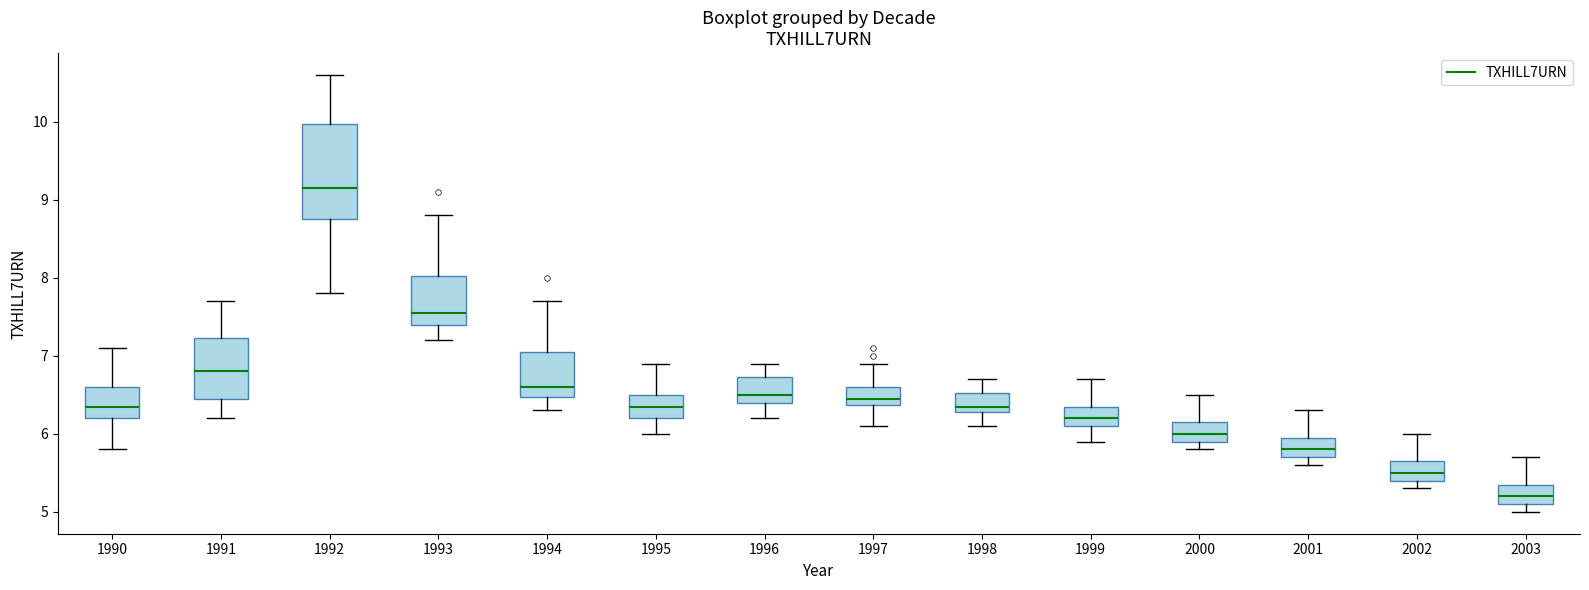

Reading left to right, read every box against the y-axis: the position of its median line, the range the box covers, and the ends of its whiskers. The values are not printed on the chart, so give them approximately, as read against the axis.

1990: median 6.4, box 6.2 to 6.6, whiskers 5.8 to 7.1
1991: median 6.8, box 6.5 to 7.2, whiskers 6.2 to 7.7
1992: median 9.2, box 8.8 to 10.0, whiskers 7.8 to 10.6
1993: median 7.6, box 7.4 to 8.0, whiskers 7.2 to 8.8
1994: median 6.6, box 6.5 to 7.1, whiskers 6.3 to 7.7
1995: median 6.4, box 6.2 to 6.5, whiskers 6.0 to 6.9
1996: median 6.5, box 6.4 to 6.7, whiskers 6.2 to 6.9
1997: median 6.5, box 6.4 to 6.6, whiskers 6.1 to 6.9
1998: median 6.4, box 6.3 to 6.5, whiskers 6.1 to 6.7
1999: median 6.2, box 6.1 to 6.4, whiskers 5.9 to 6.7
2000: median 6.0, box 5.9 to 6.2, whiskers 5.8 to 6.5
2001: median 5.8, box 5.7 to 6.0, whiskers 5.6 to 6.3
2002: median 5.5, box 5.4 to 5.7, whiskers 5.3 to 6.0
2003: median 5.2, box 5.1 to 5.4, whiskers 5.0 to 5.7